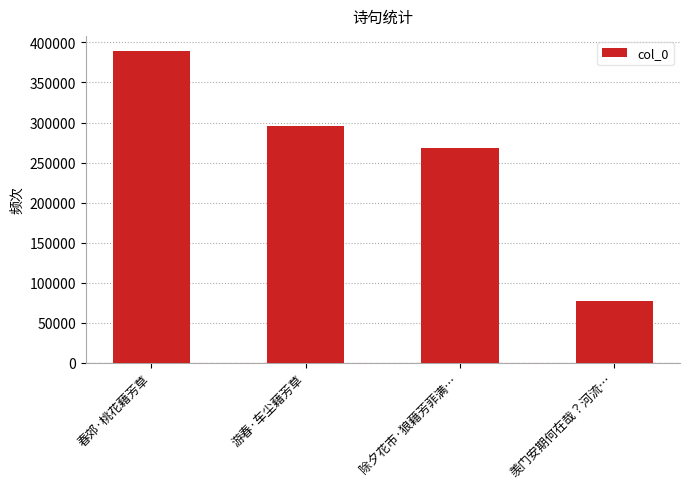

Does the chart contain stacked bars?

No